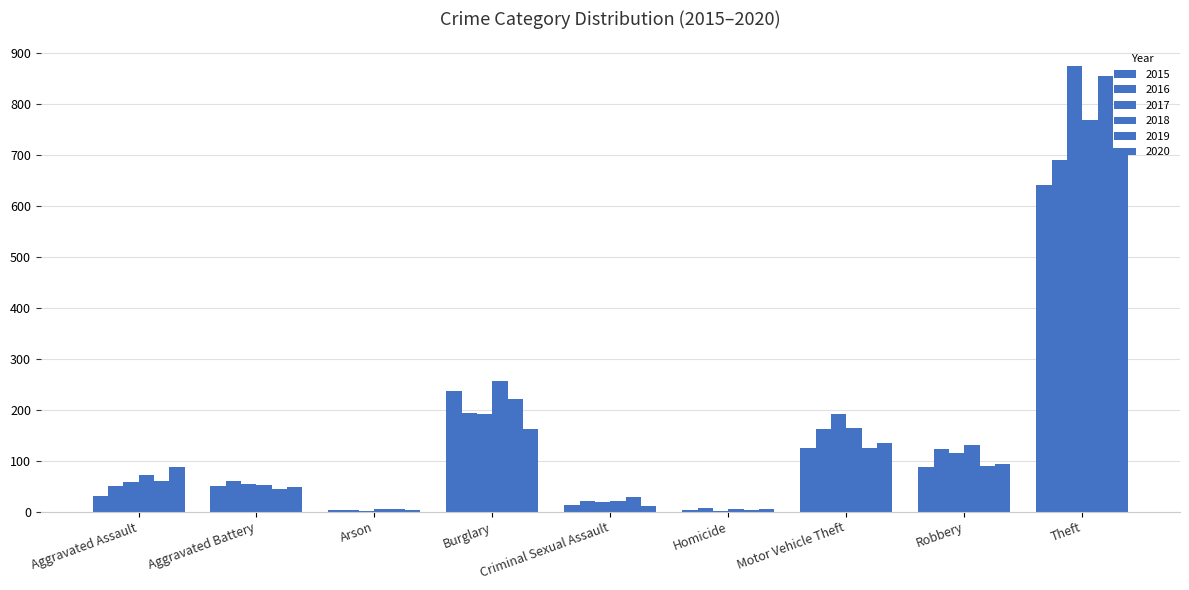

How many series are shown in this chart?

6